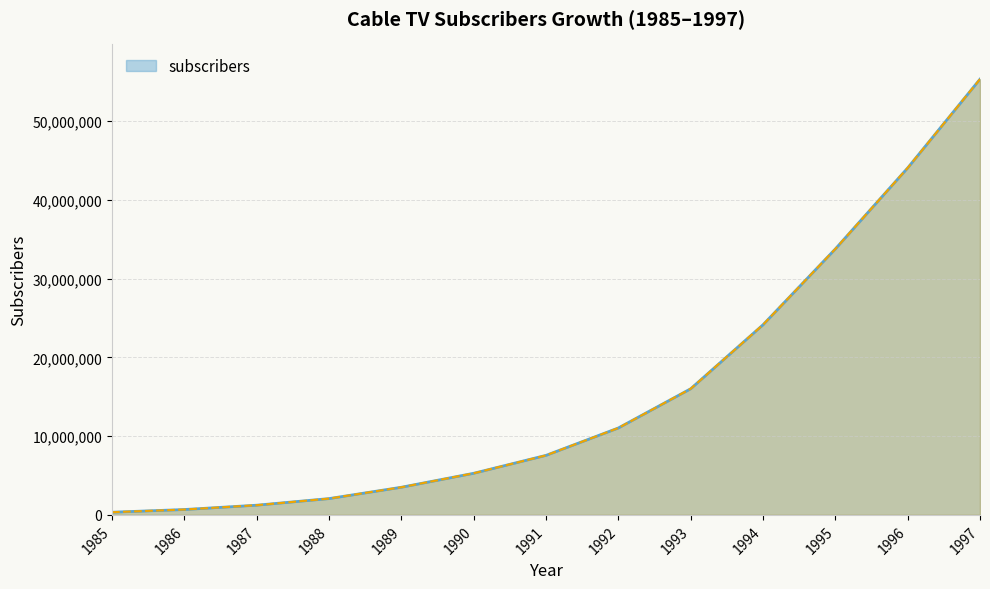

The chart shows a value of 340213 at 1985. True or false?

True